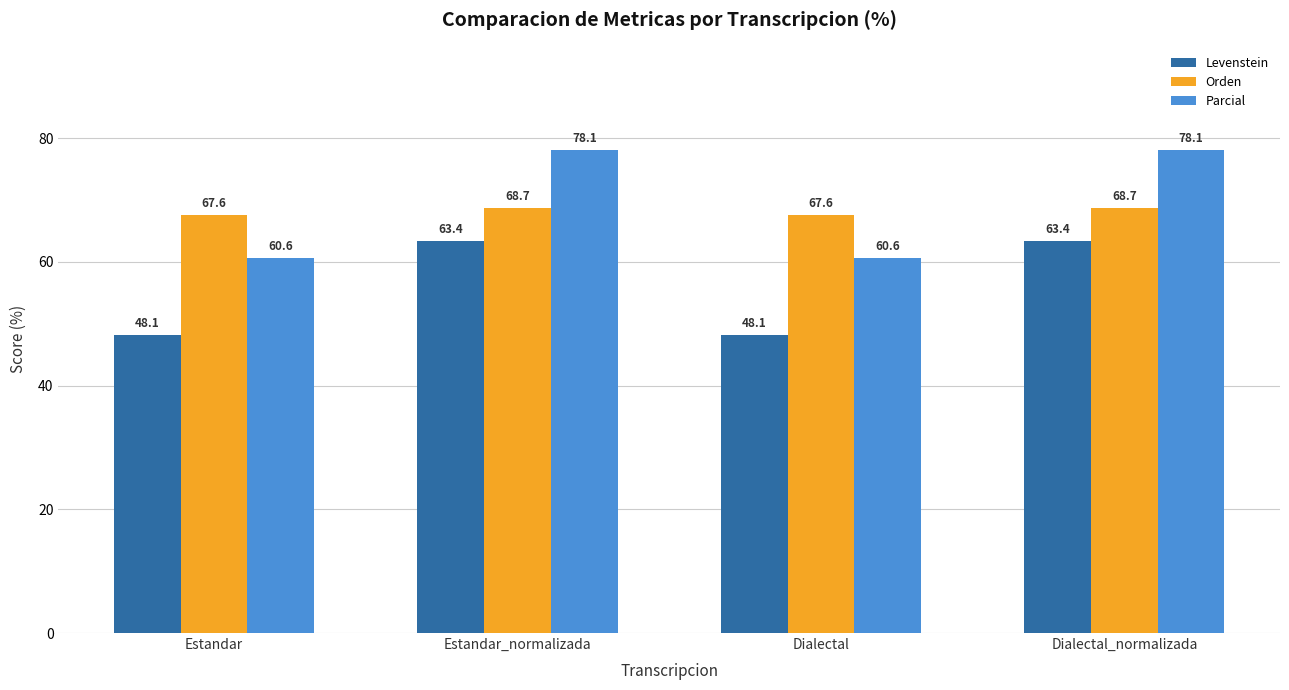

What is the sum of all Levenstein values?

223.1